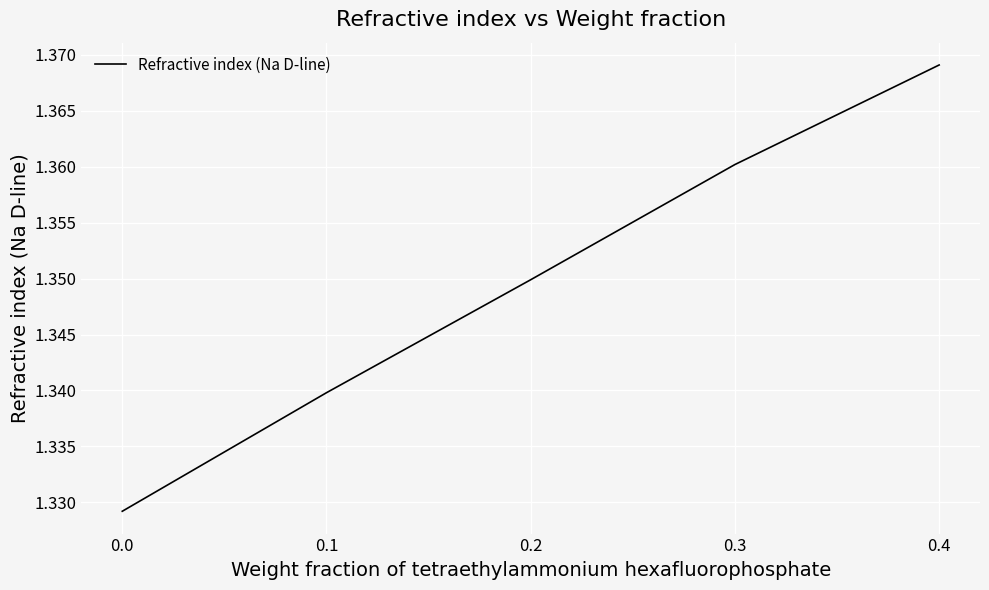

Count the values in the range 1 to 2.

5